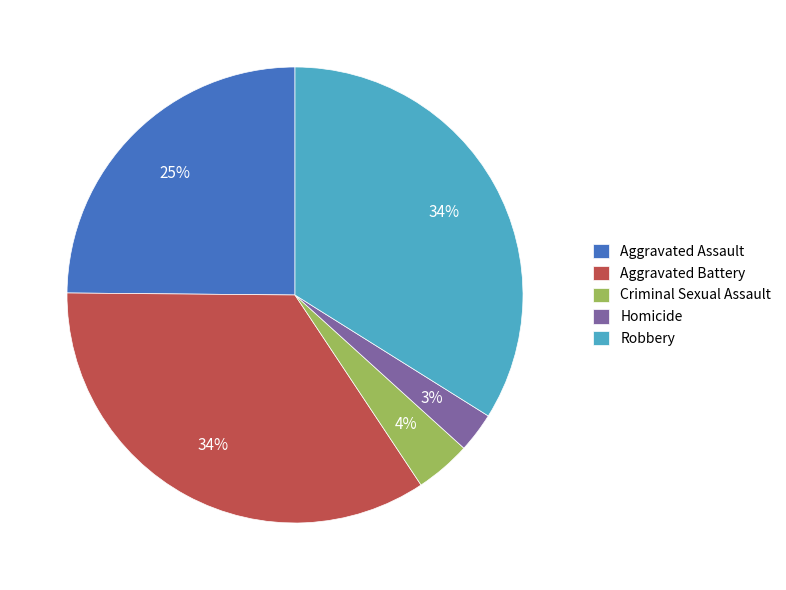

Is it true that Robbery is 34% of the pie?

True